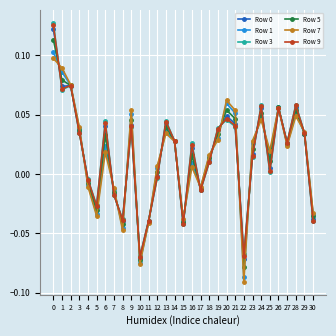

Which series has the largest range (max minus min)?

Row 3